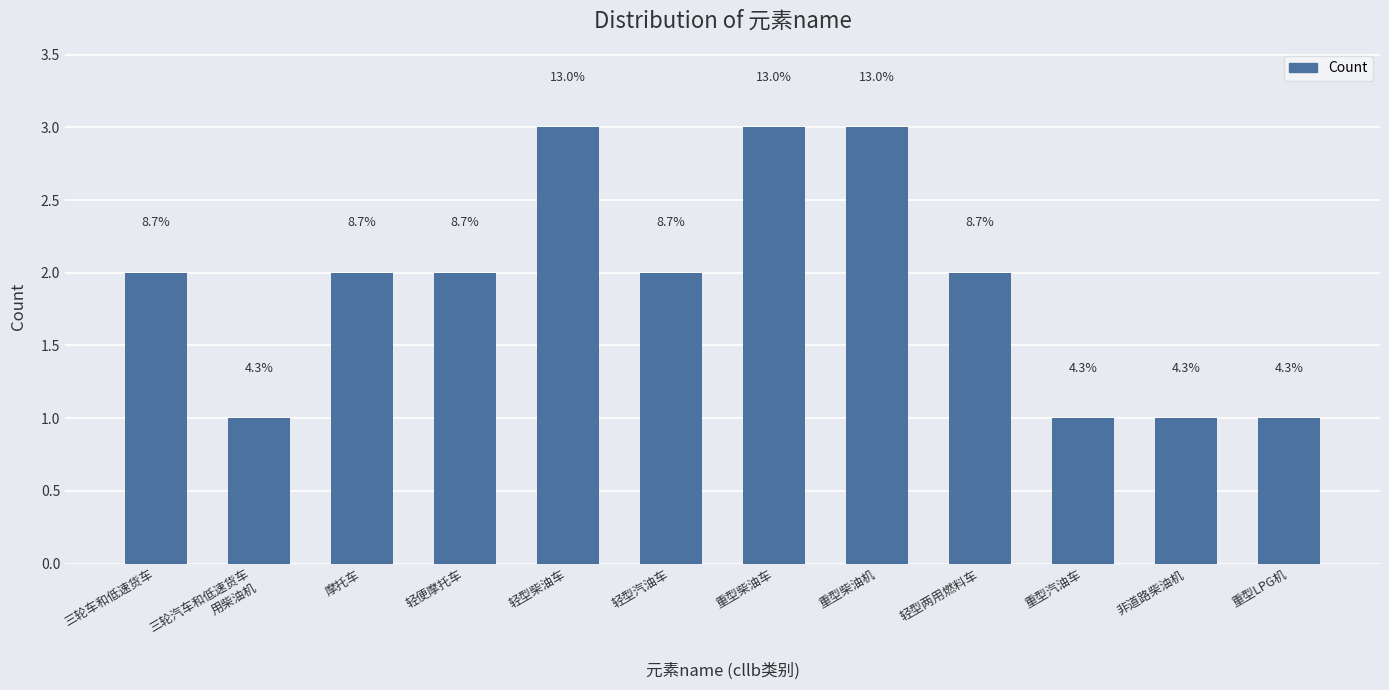

Reading right to left, list all the values displayed in this chart.

1	1	1	2	3	3	2	3	2	2	1	2